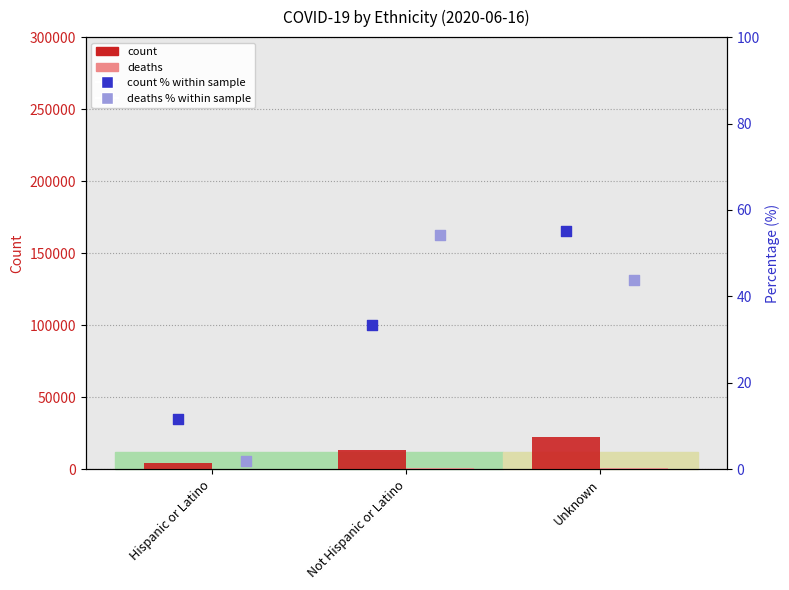

Which series reaches the maximum Y coordinate?

count